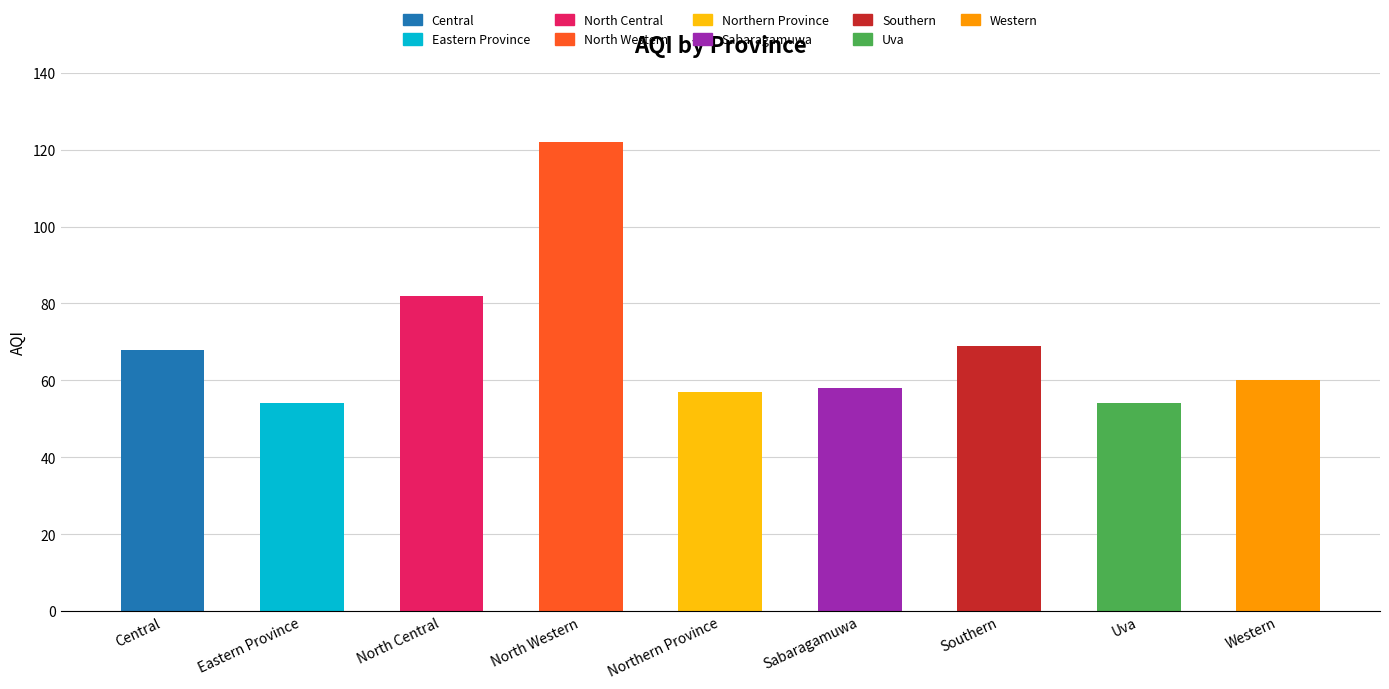

Reading left to right, transcribe all the data shown in this chart.

68	54	82	122	57	58	69	54	60